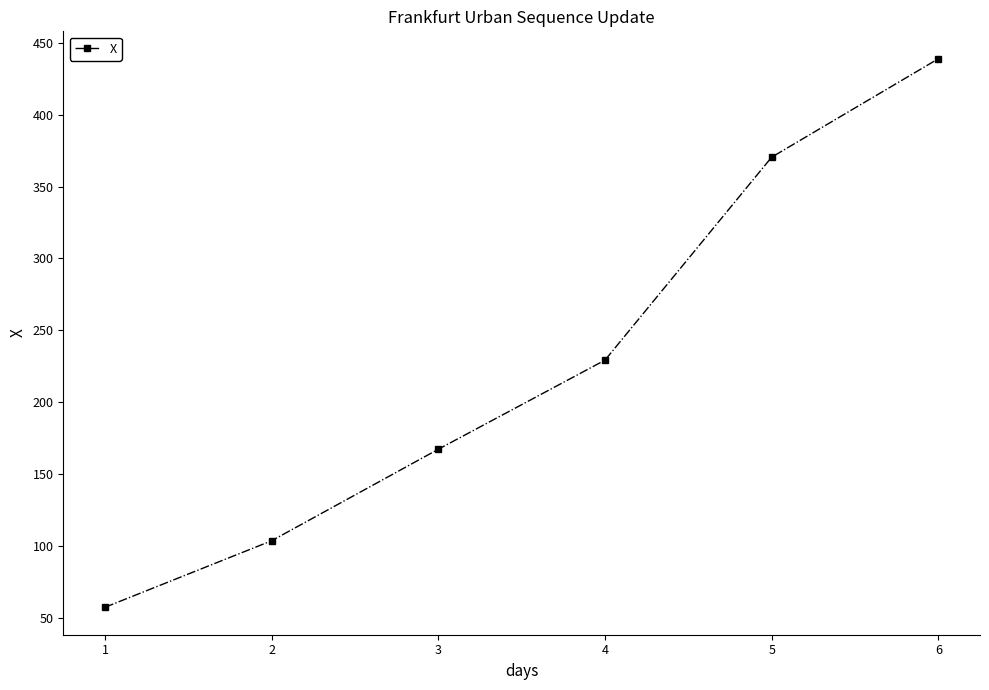

Reading left to right, transcribe all the data shown in this chart.

57.2	103.5	167.2	229.2	370.5	438.9